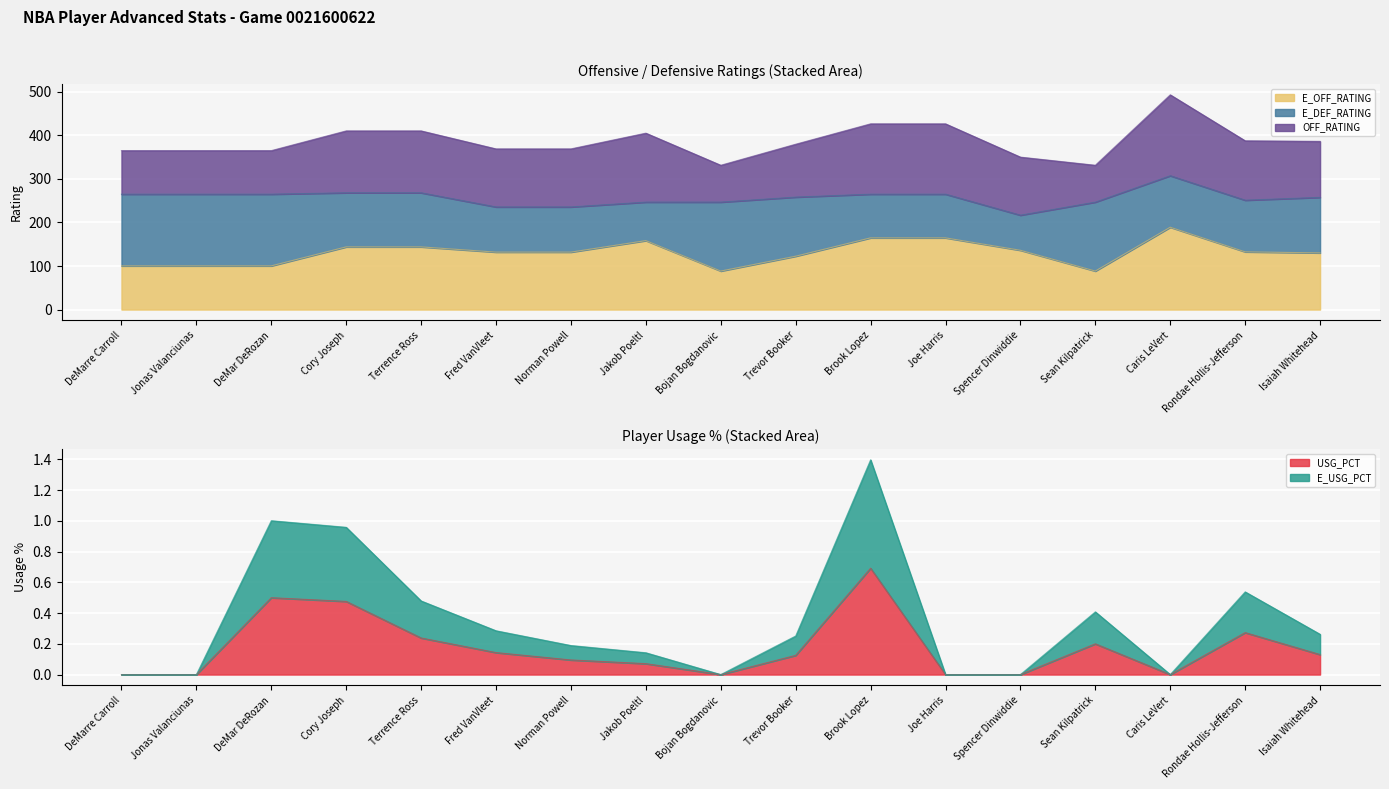

What is the maximum value for USG_PCT?

0.7